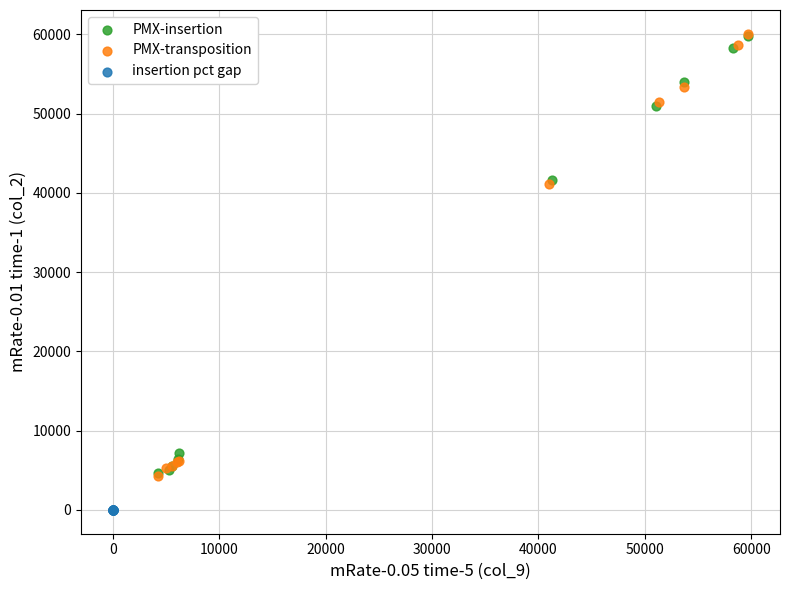

Which series has the widest spread of Y values?

PMX-transposition